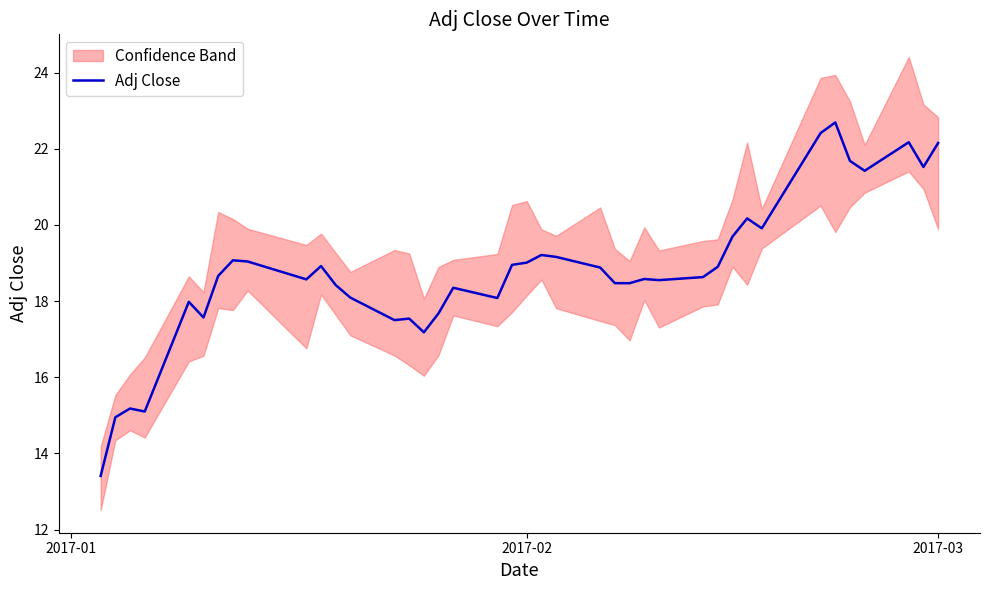

What is the minimum value for Adj Close?

13.4